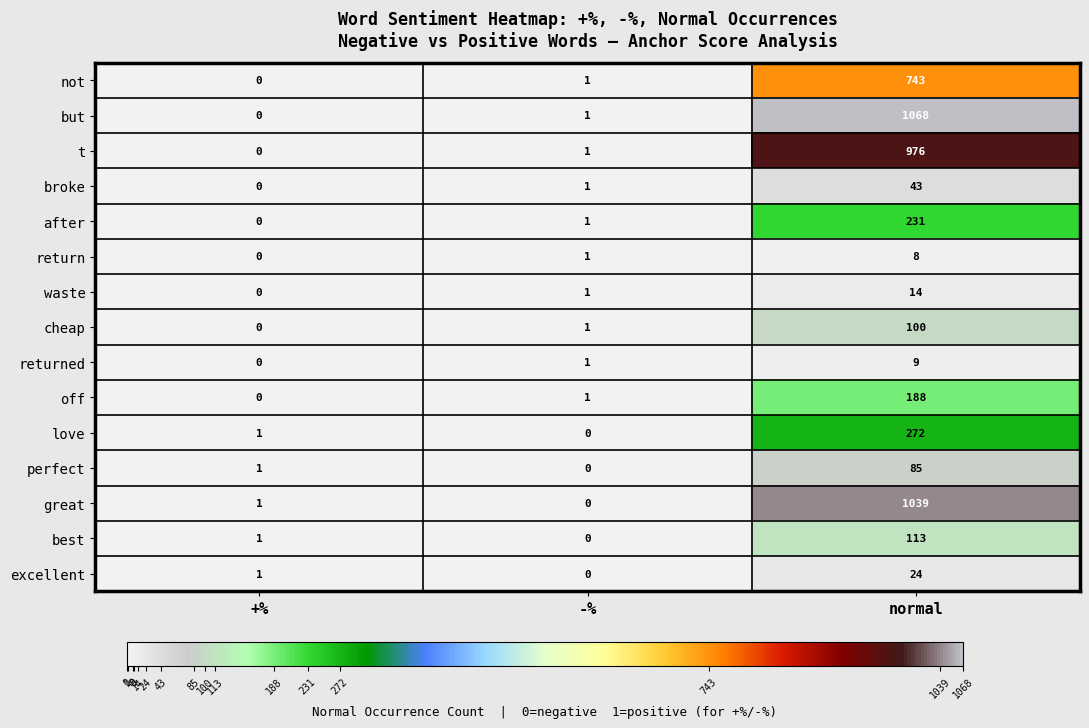

What is the average value of the broke series?

15